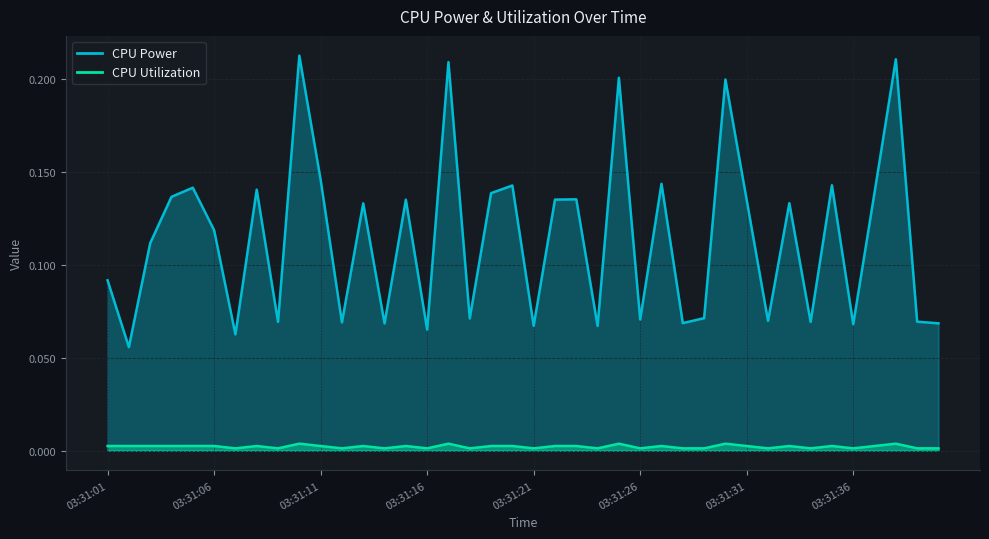

Count the CPU Power values in the range 0 to 1.

40